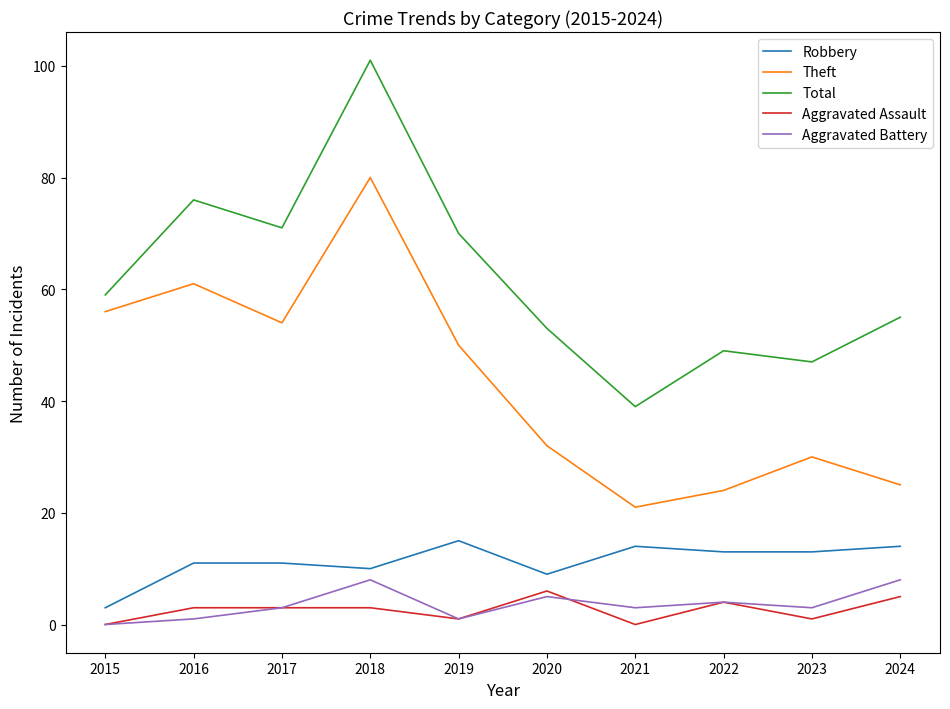

The value of Theft at 2019 is 33. True or false?

False